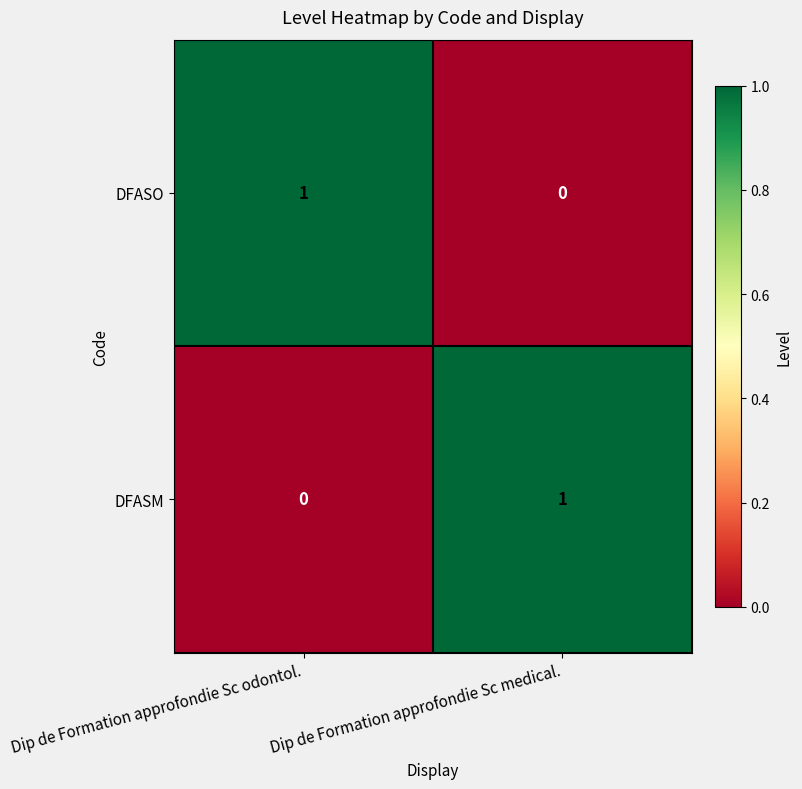

Is the value of DFASO at Dip de Formation approfondie Sc odontol. greater than the value of DFASM at Dip de Formation approfondie Sc odontol.?

Yes